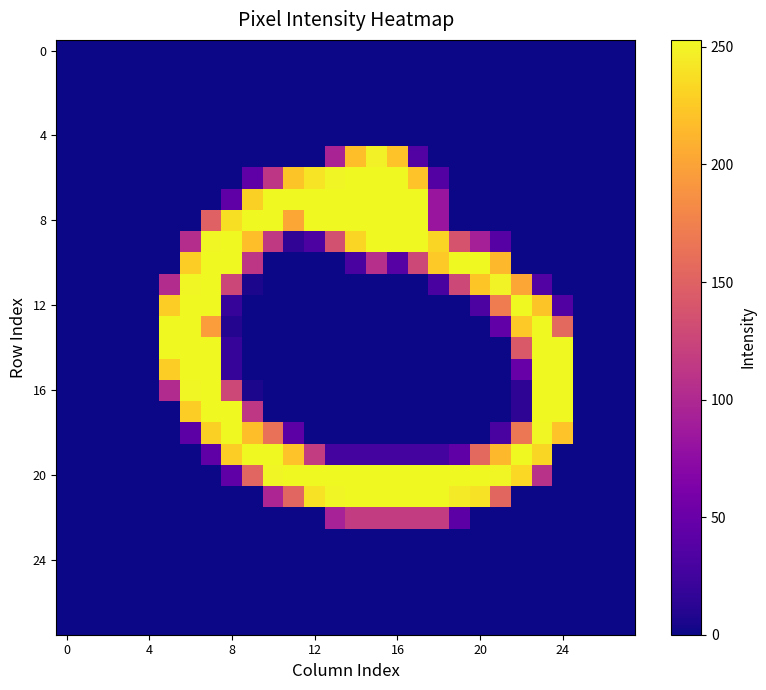

At which category is the sum across all series the highest?

7